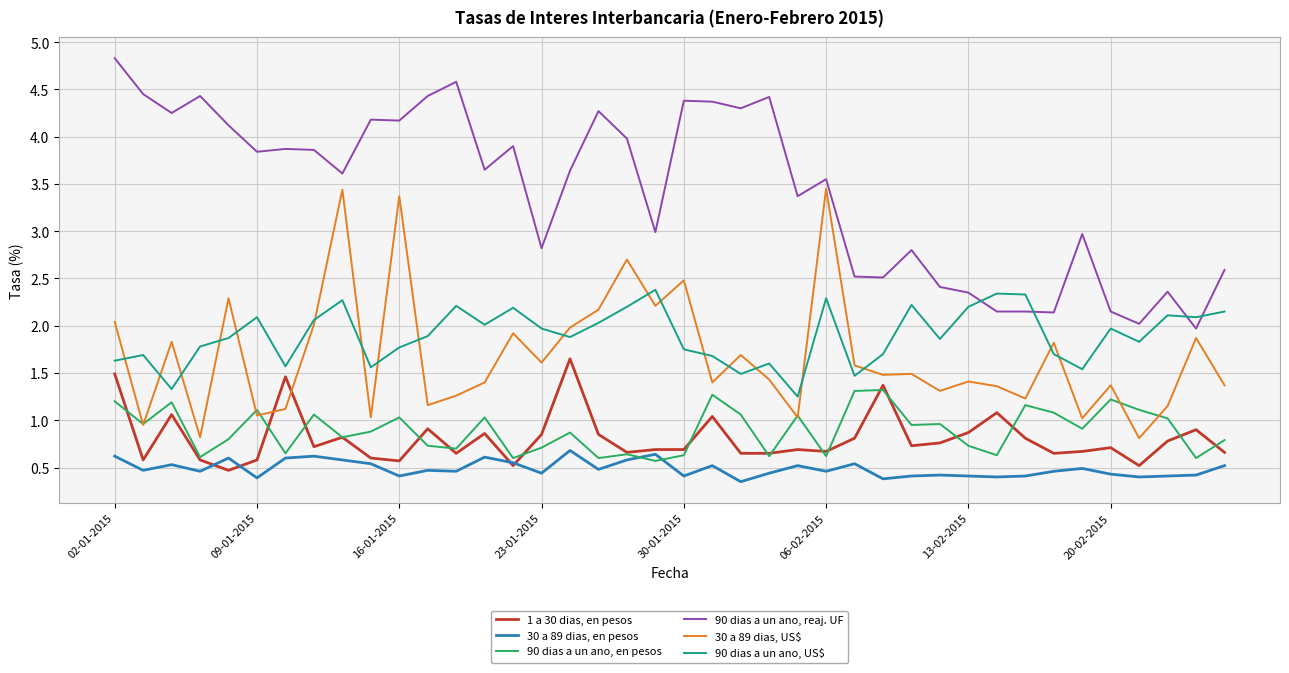

What are all the series names shown in the legend?

1 a 30 dias, en pesos, 30 a 89 dias, en pesos, 90 dias a un ano, en pesos, 90 dias a un ano, reaj. UF, 30 a 89 dias, US$, 90 dias a un ano, US$